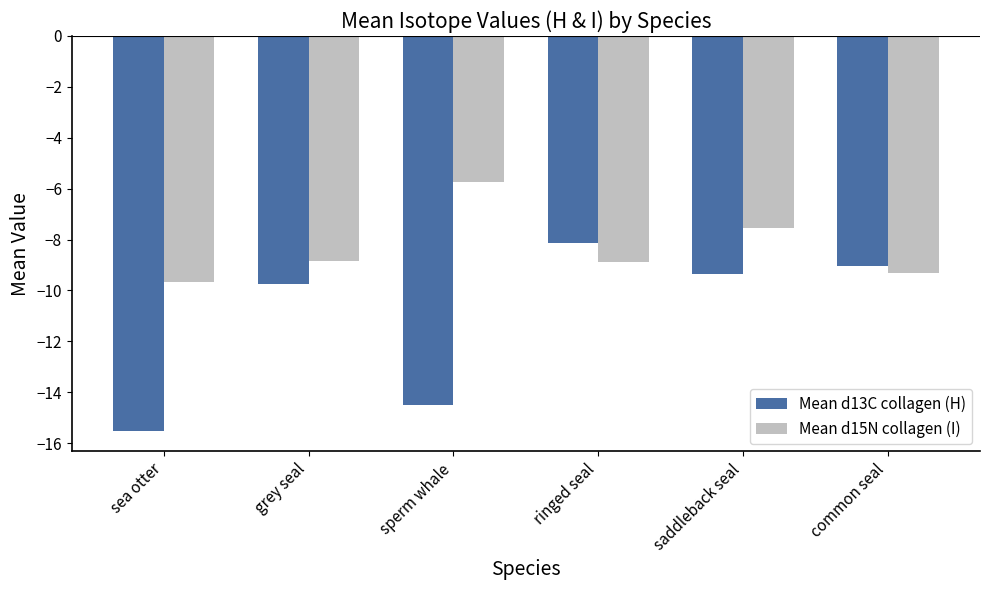

The Mean d15N collagen (I) series shows -9.7 at sea otter. True or false?

True